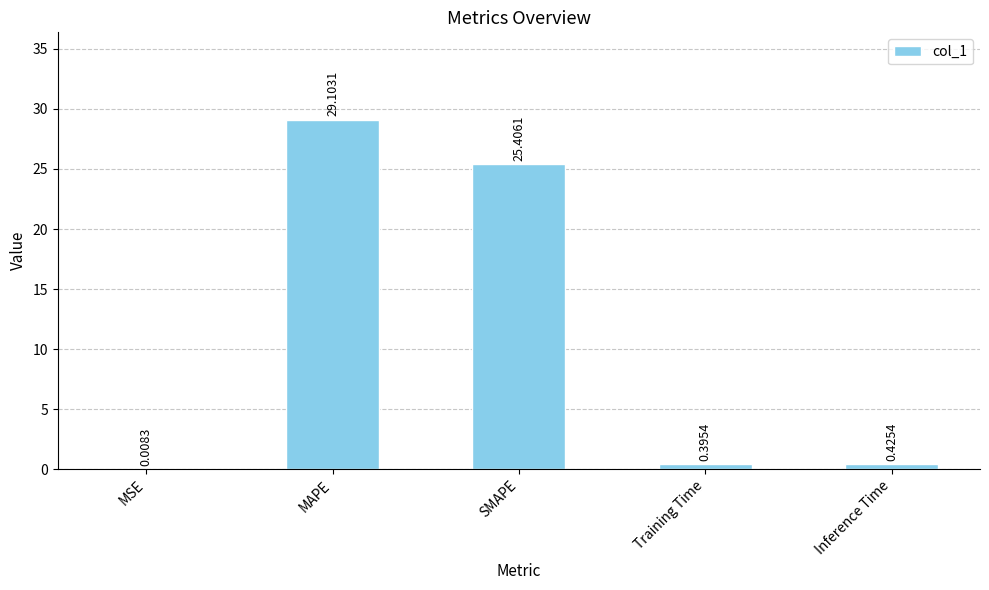

At which category does the chart reach its peak across all series?

MAPE